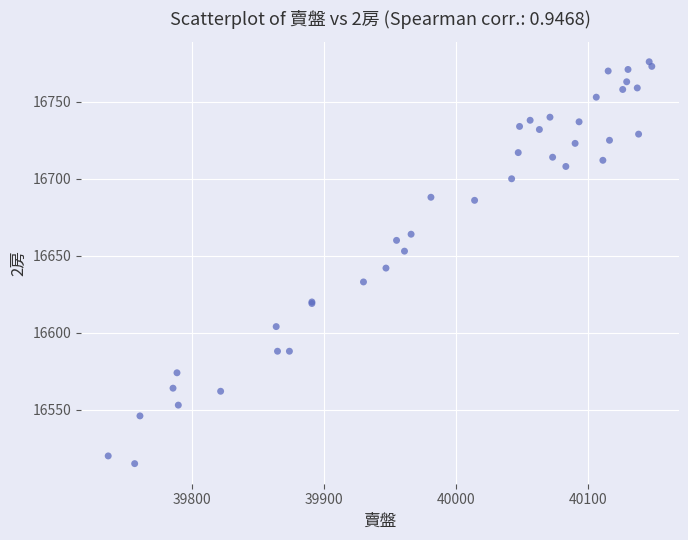

What Y value in the scatter plot is closest to 16645?

16642